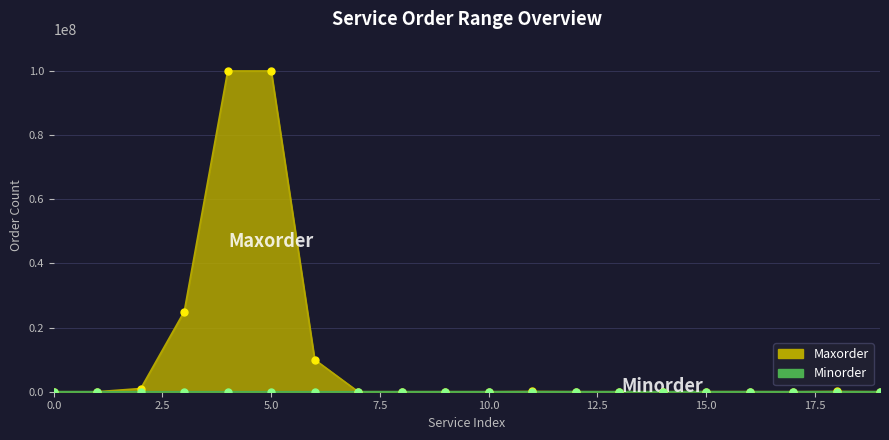

What are all the series names shown in the legend?

Maxorder, Minorder